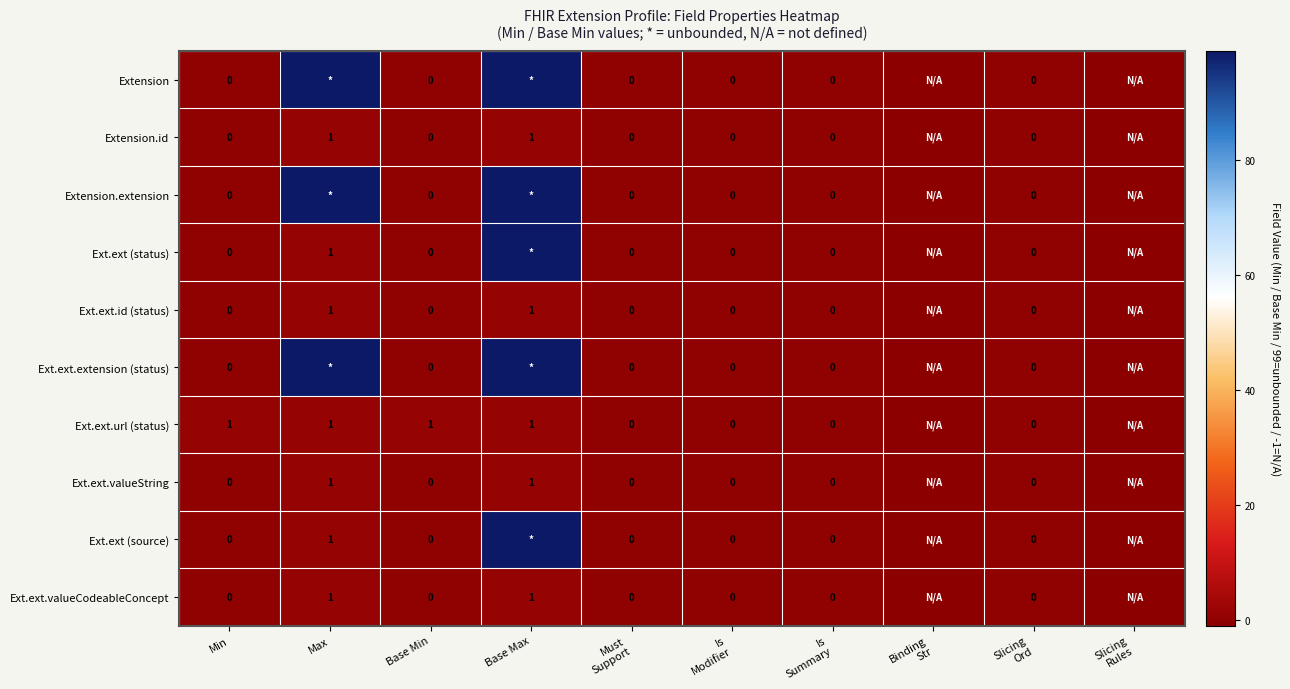

At which label does Ext.ext (source) first exceed 0?

Max